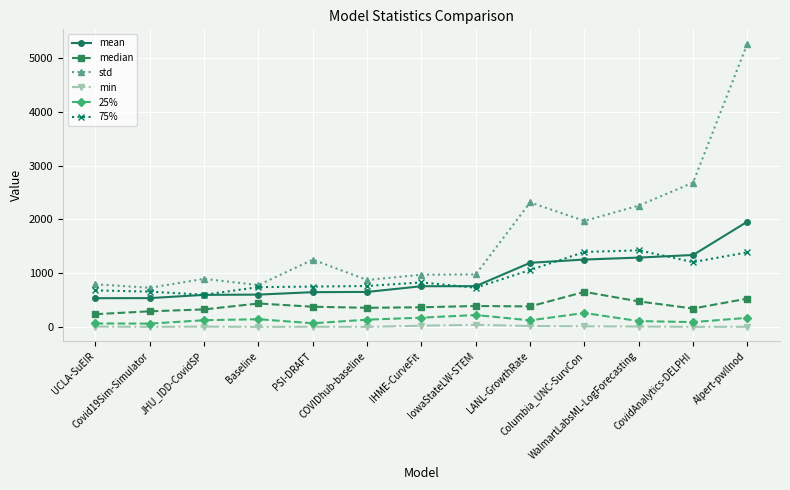

True or false: 75% and 25% cross at least once.

False